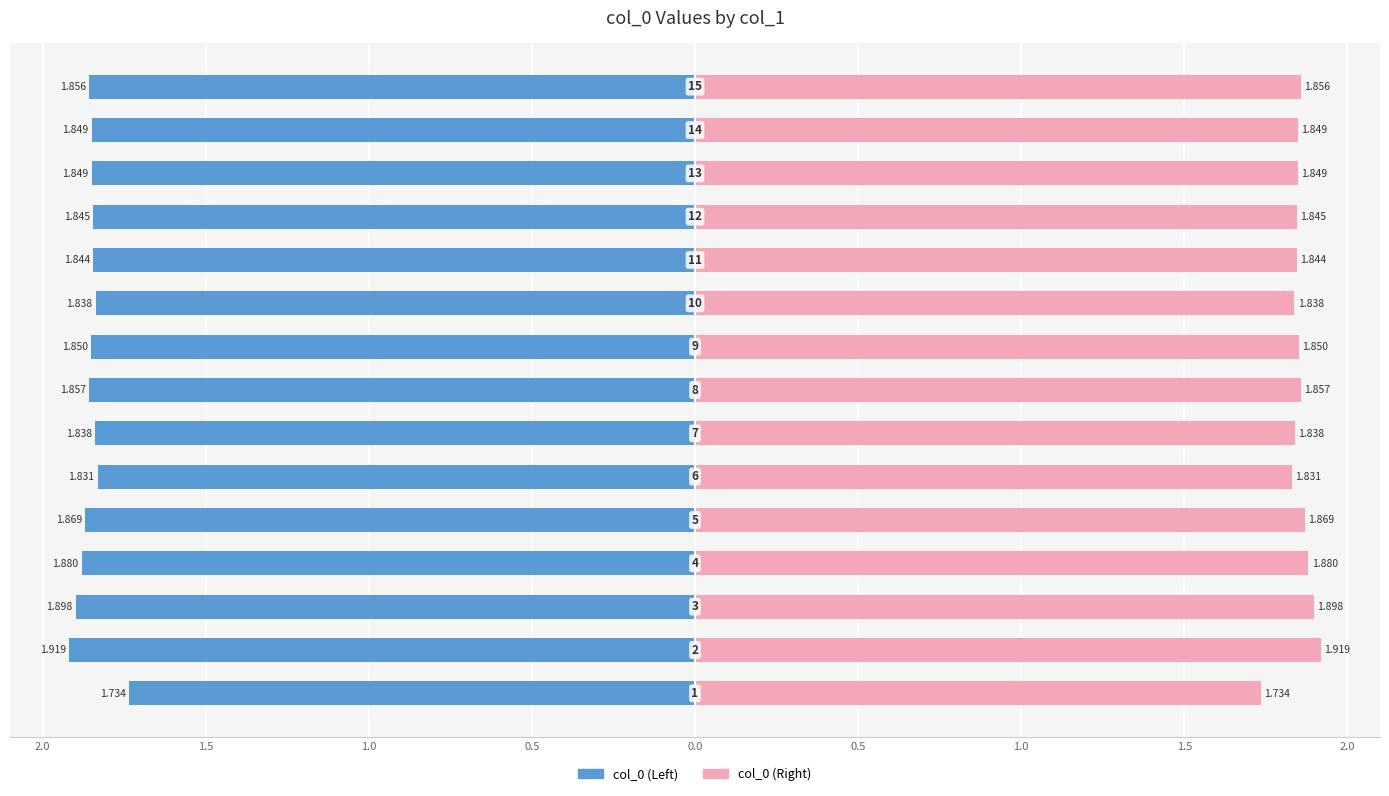

List the series in order of their peak value, lowest first.

col_0 (Left), col_0 (Right)